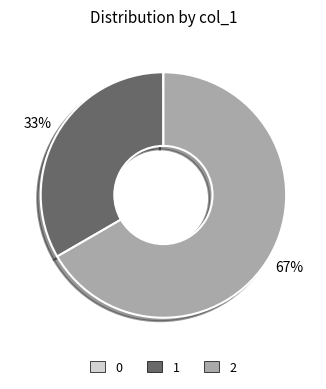

What percentage is the 1 slice, to the nearest percent?

33%